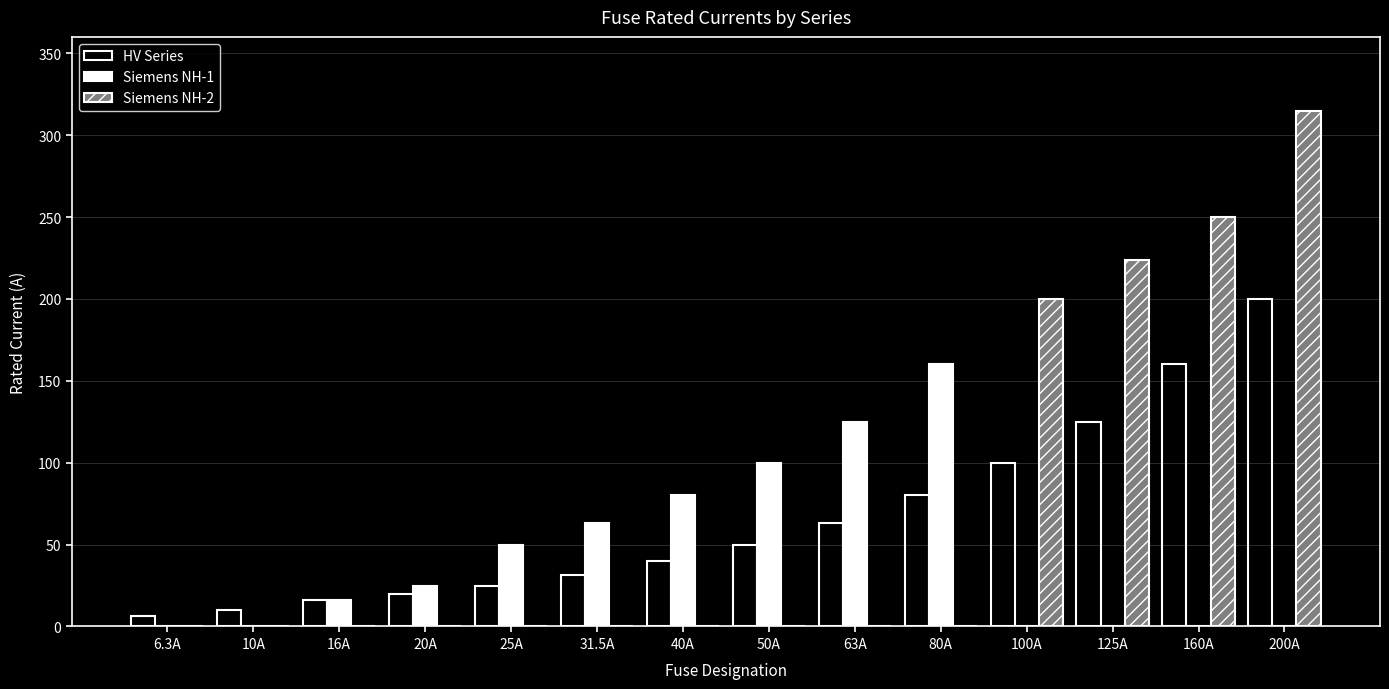

Count the number of data series in this chart.

3